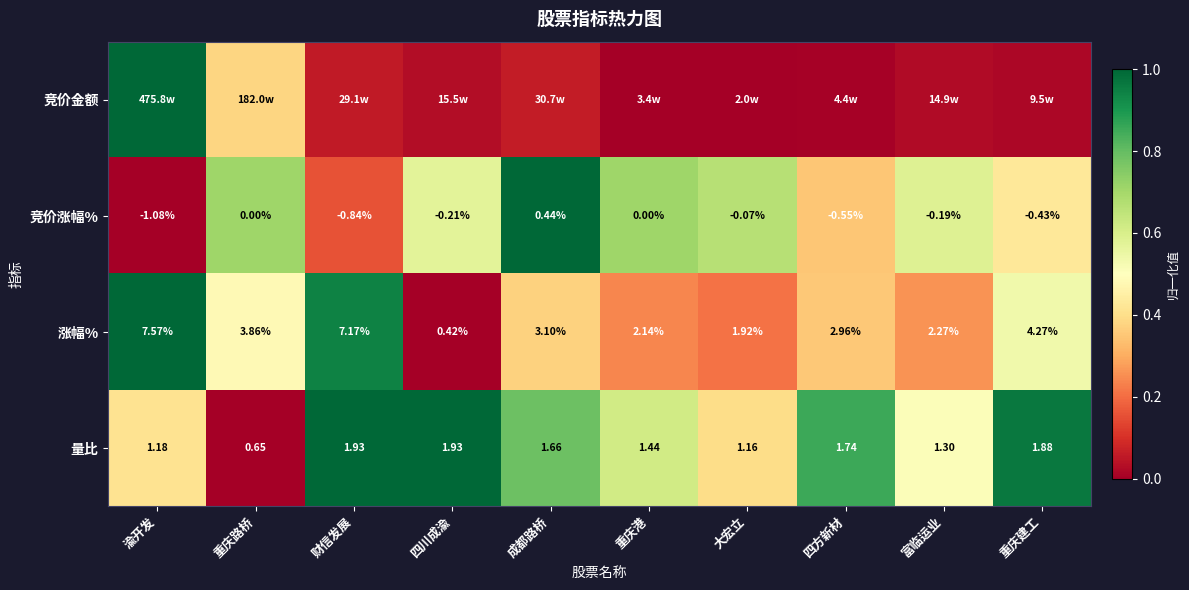

Where does the 涨幅% series first go above 3?

渝开发